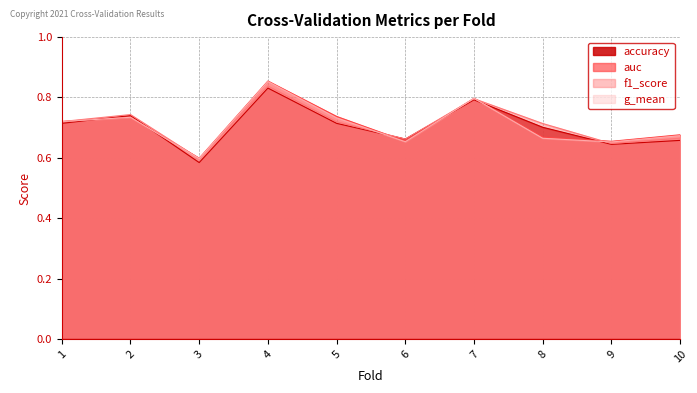

What is the difference between the maximum and minimum values in the f1_score series?

0.2